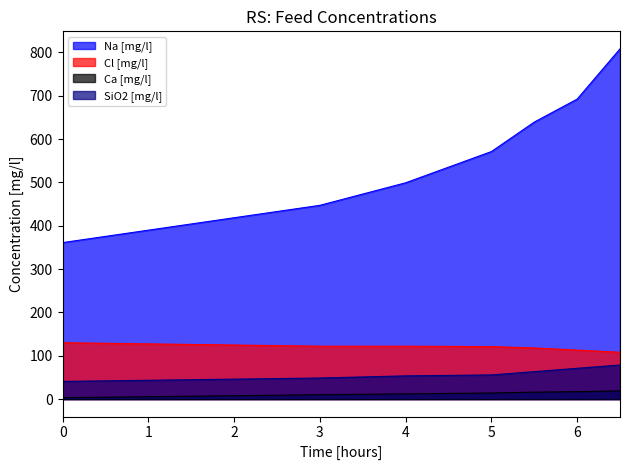

How many lines are shown in the chart?

4